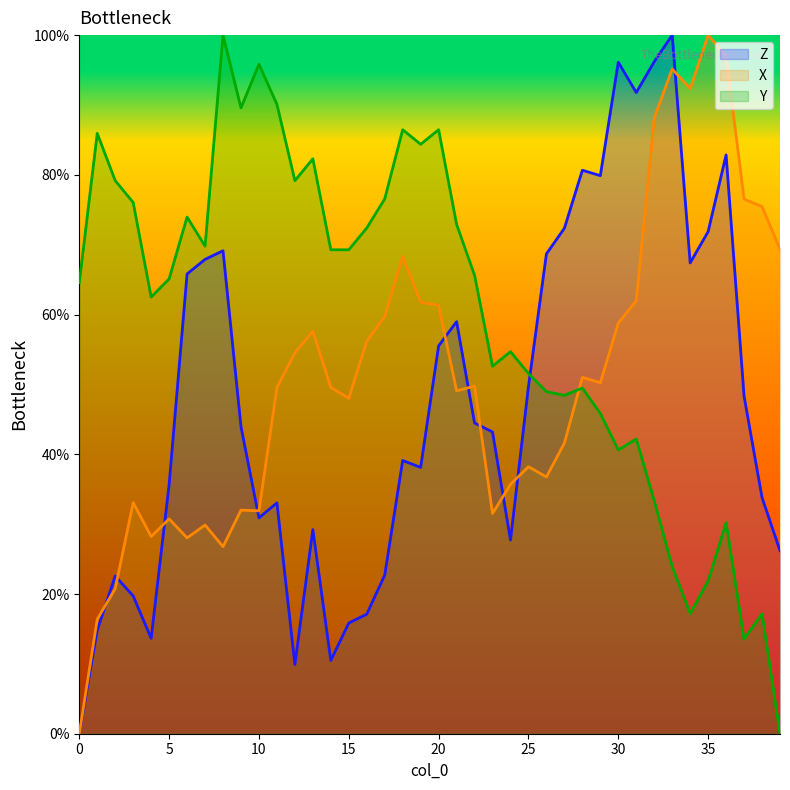

What is the value of the X point at the 10th from the left?

32.0